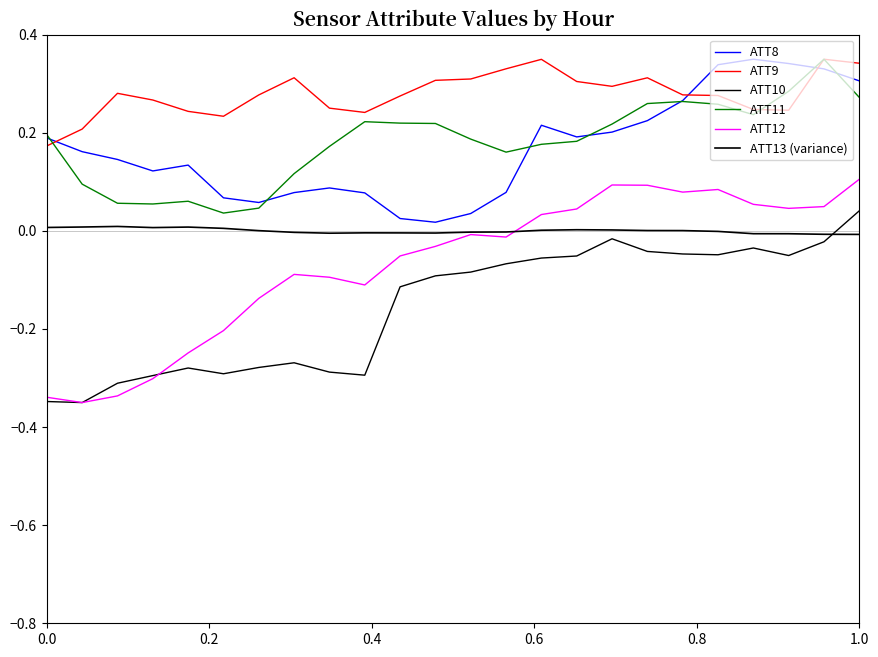

Does the chart display data point markers on the line(s)?

No